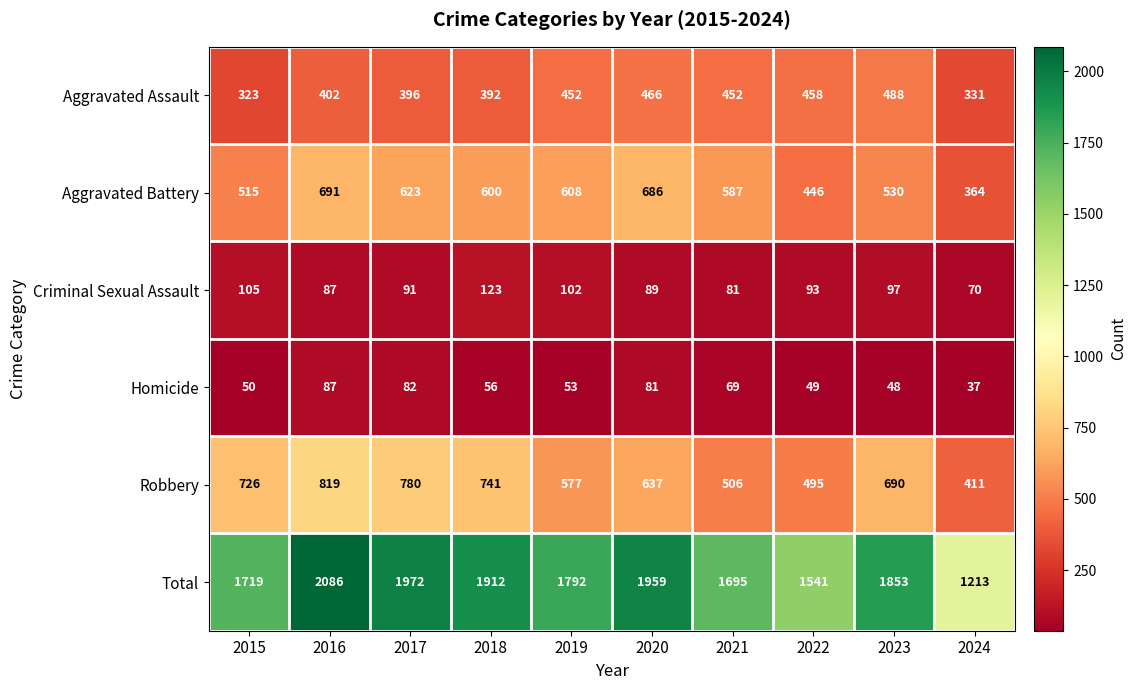

The Aggravated Battery series shows 158 at 2023. True or false?

False